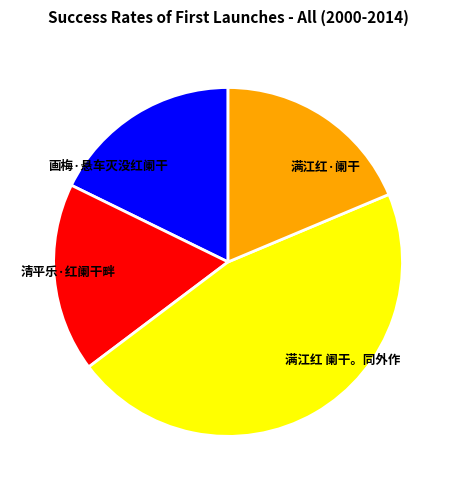

What is the largest slice in the pie chart?

满江红 阑干。同外作